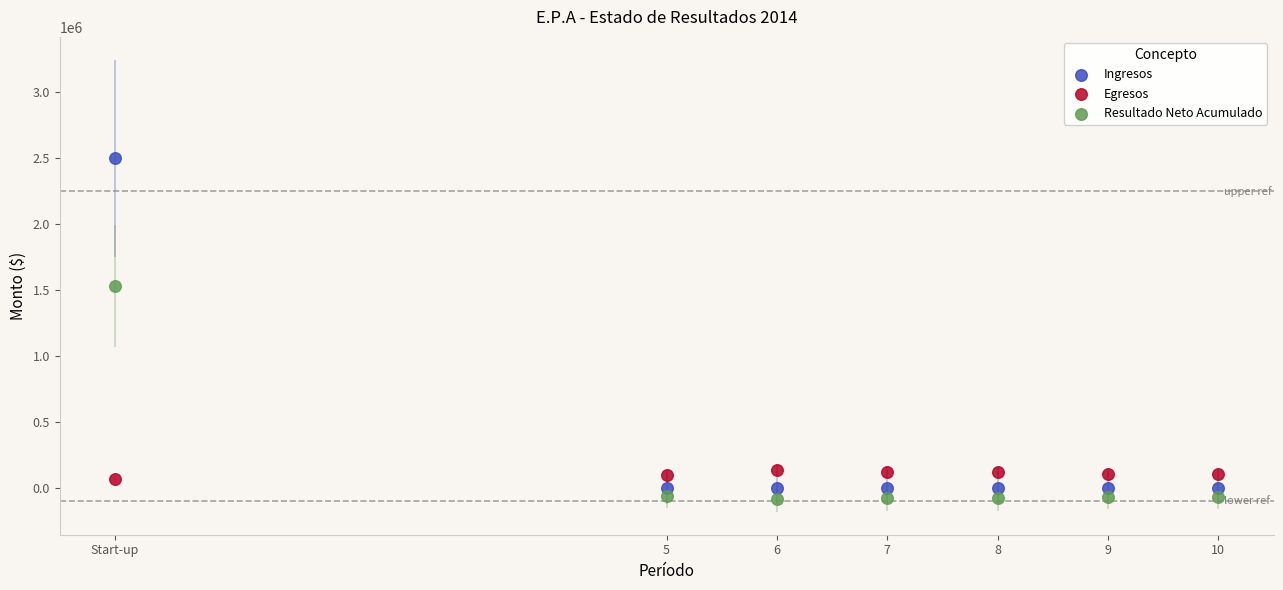

Across all data points, what is the range of X values (max minus min)?

10.0